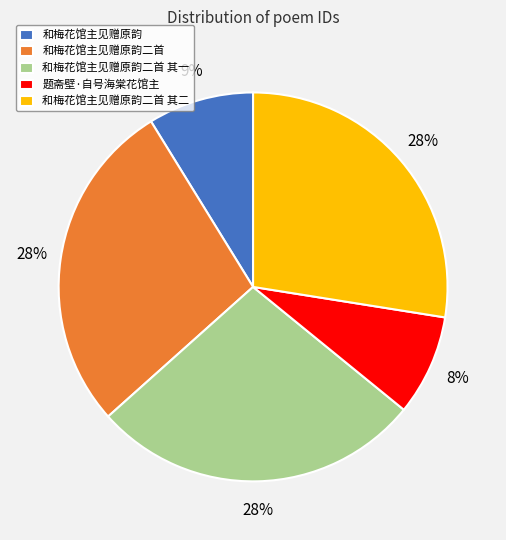

Between 和梅花馆主见赠原韵 and 和梅花馆主见赠原韵二首 其二, which is larger?

和梅花馆主见赠原韵二首 其二